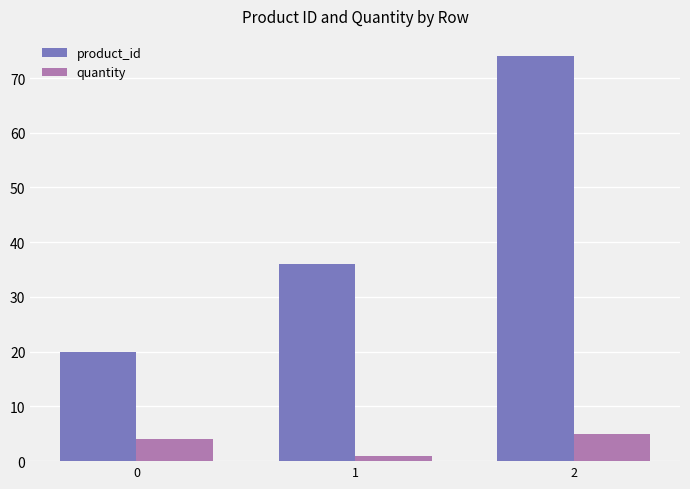

How many data points does each series have?

3